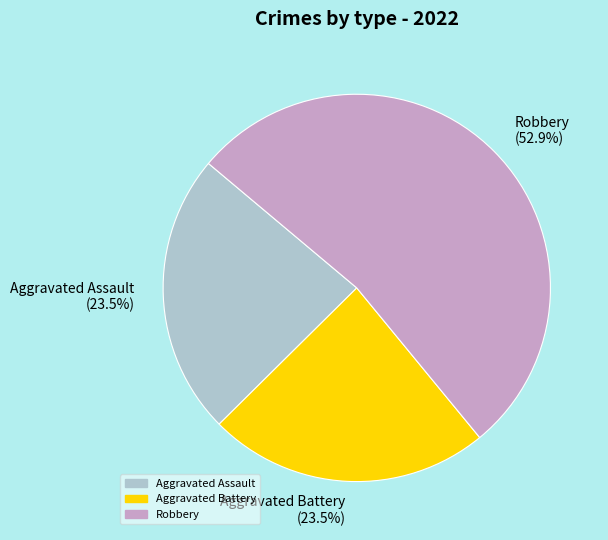

What is the ratio of the value at Aggravated Assault to the value at Aggravated Battery?

1.0